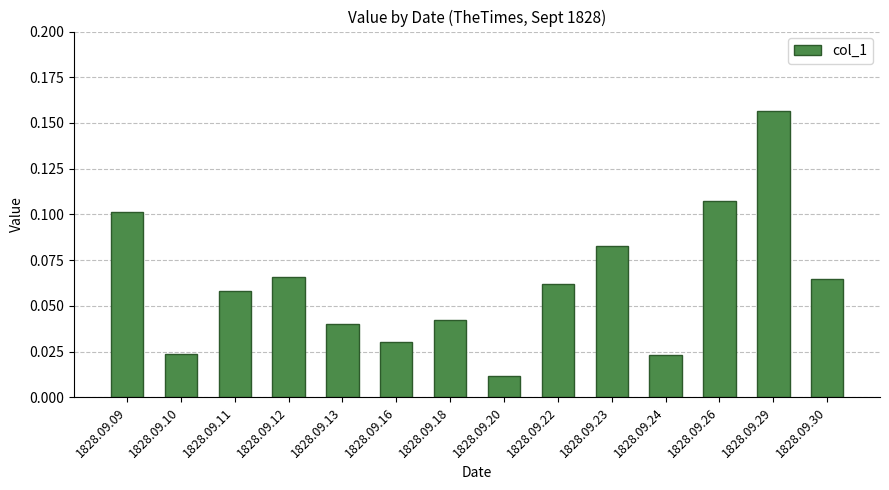

What is the sum of all values?

0.9